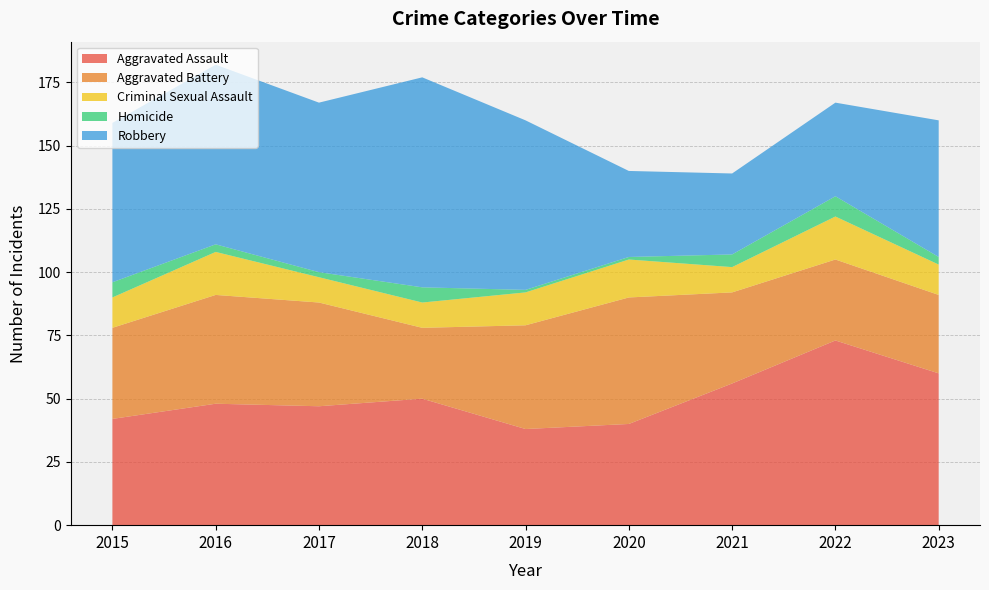

Reading left to right, what are all the values shown in this chart?

Aggravated Assault: 2015=42	2016=48	2017=47	2018=50	2019=38	2020=40	2021=56	2022=73	2023=60
Aggravated Battery: 2015=36	2016=43	2017=41	2018=28	2019=41	2020=50	2021=36	2022=32	2023=31
Criminal Sexual Assault: 2015=12	2016=17	2017=10	2018=10	2019=13	2020=15	2021=10	2022=17	2023=12
Homicide: 2015=6	2016=3	2017=2	2018=6	2019=1	2020=1	2021=5	2022=8	2023=3
Robbery: 2015=63	2016=71	2017=67	2018=83	2019=67	2020=34	2021=32	2022=37	2023=54